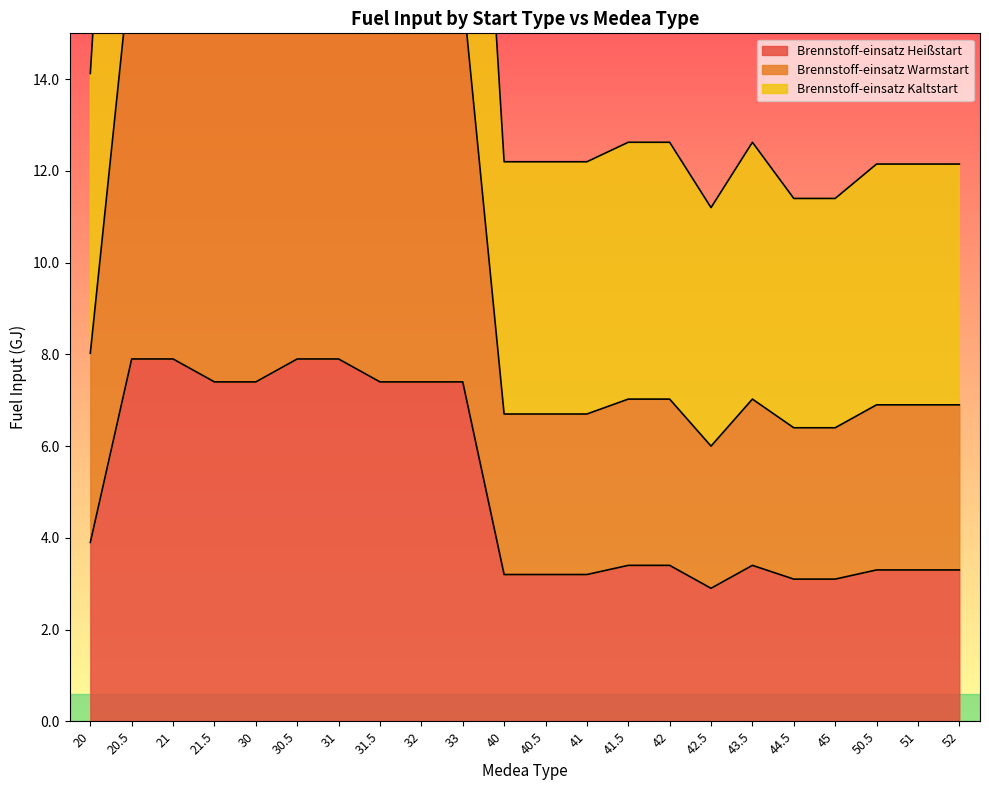

True or false: Brennstoff-einsatz Warmstart and Brennstoff-einsatz Kaltstart cross at least once.

False